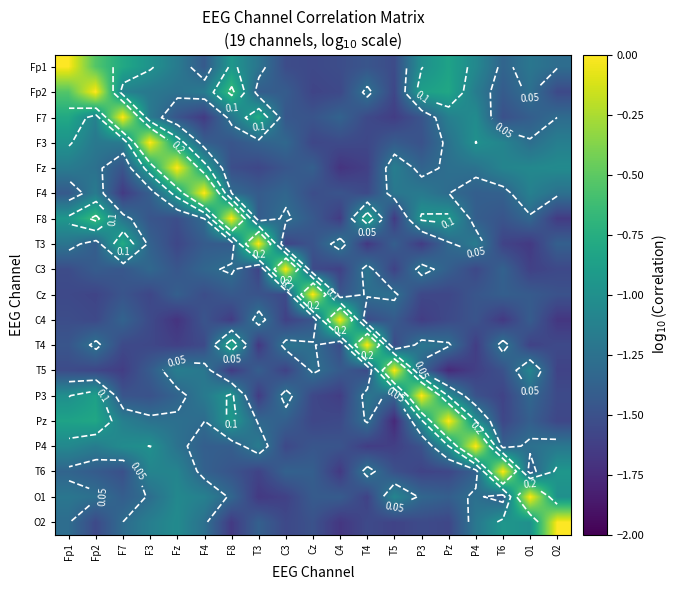

How many categories are shown in the chart?

19